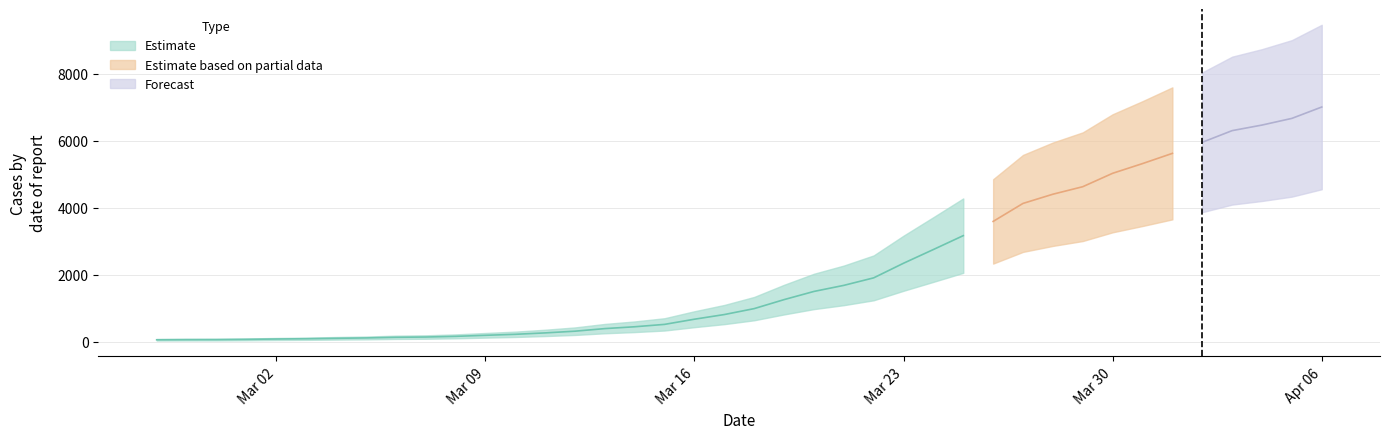

What is the label of the 31st point from the left?

2020-03-28